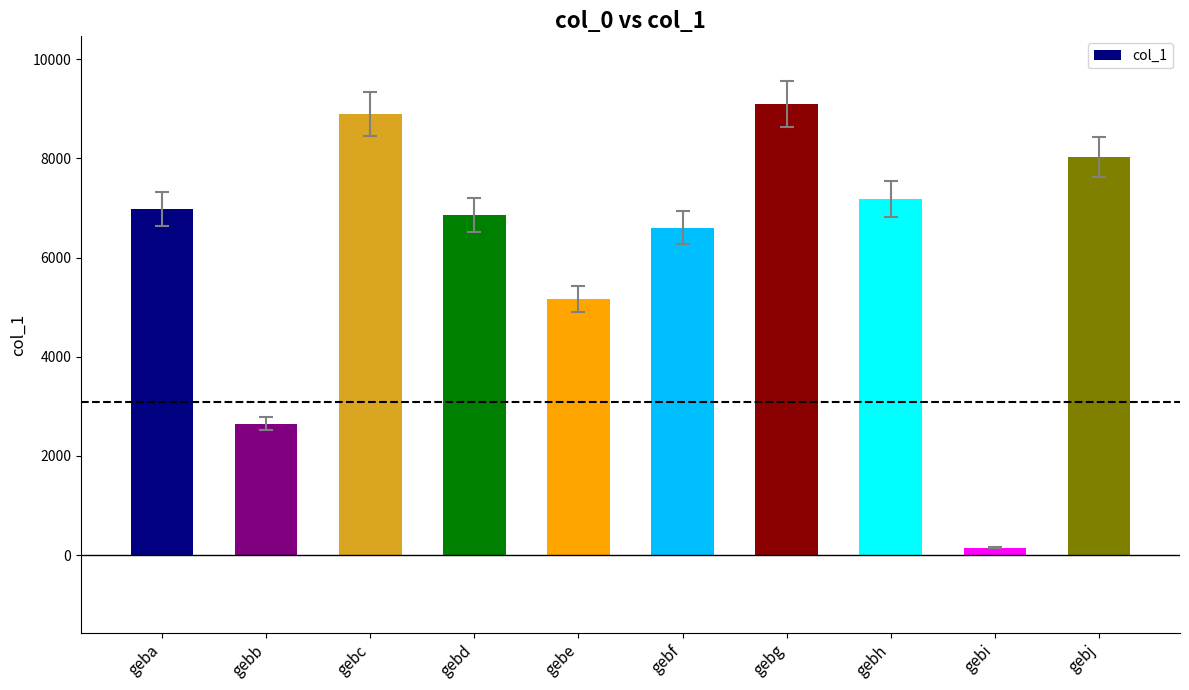

List the labels in order of value, smallest first.

gebi, gebb, gebe, gebf, gebd, geba, gebh, gebj, gebc, gebg